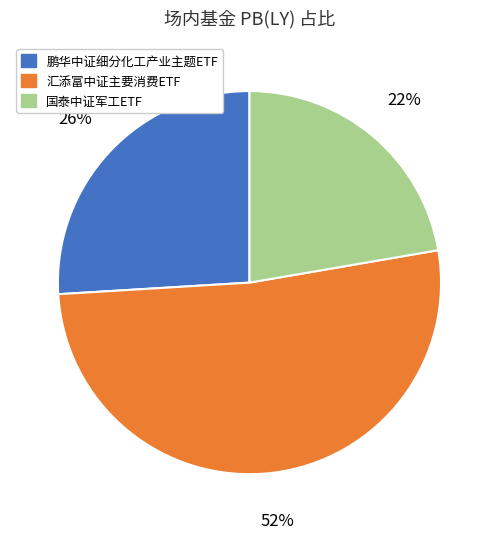

True or false: 国泰中证军工ETF accounts for 35% of the total.

False